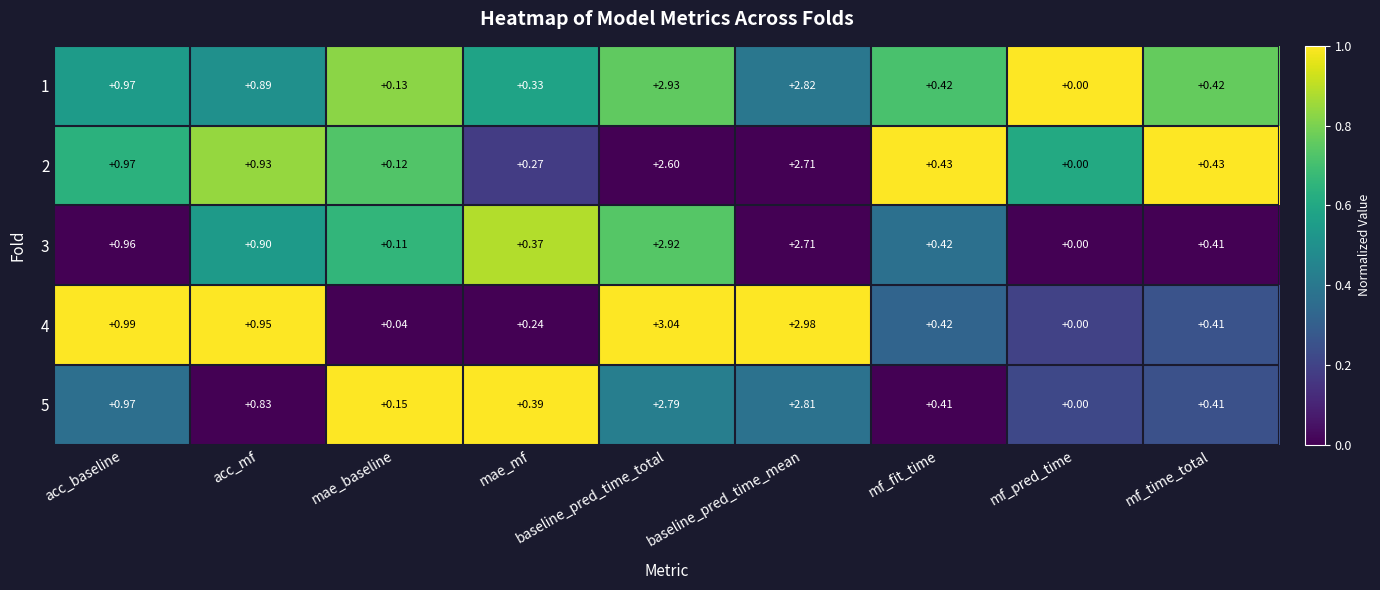

At which category is the sum across all series the highest?

baseline_pred_time_total